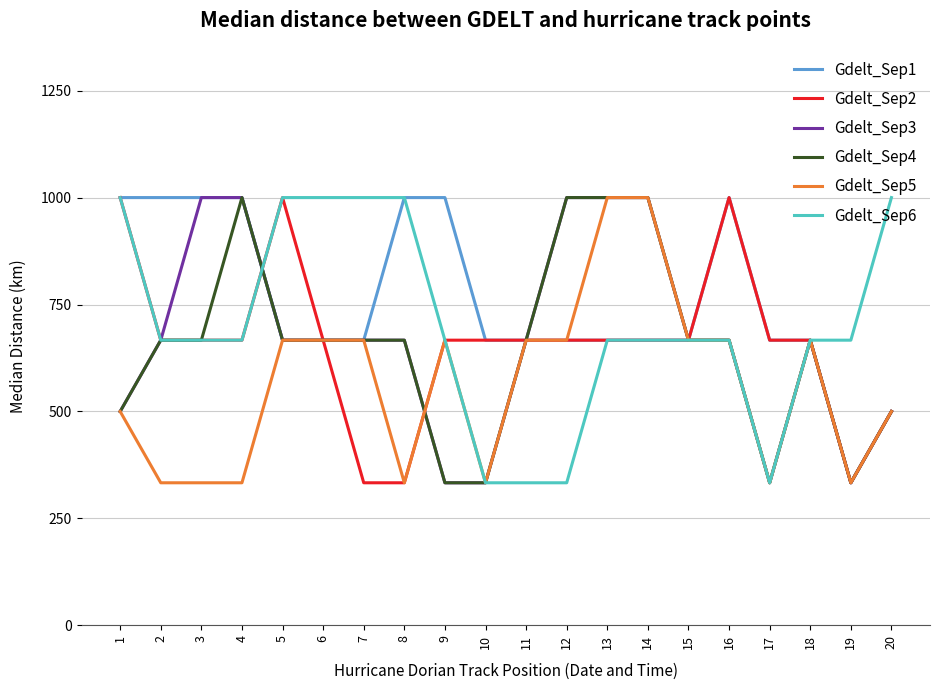

What are all the series names shown in the legend?

Gdelt_Sep1, Gdelt_Sep2, Gdelt_Sep3, Gdelt_Sep4, Gdelt_Sep5, Gdelt_Sep6